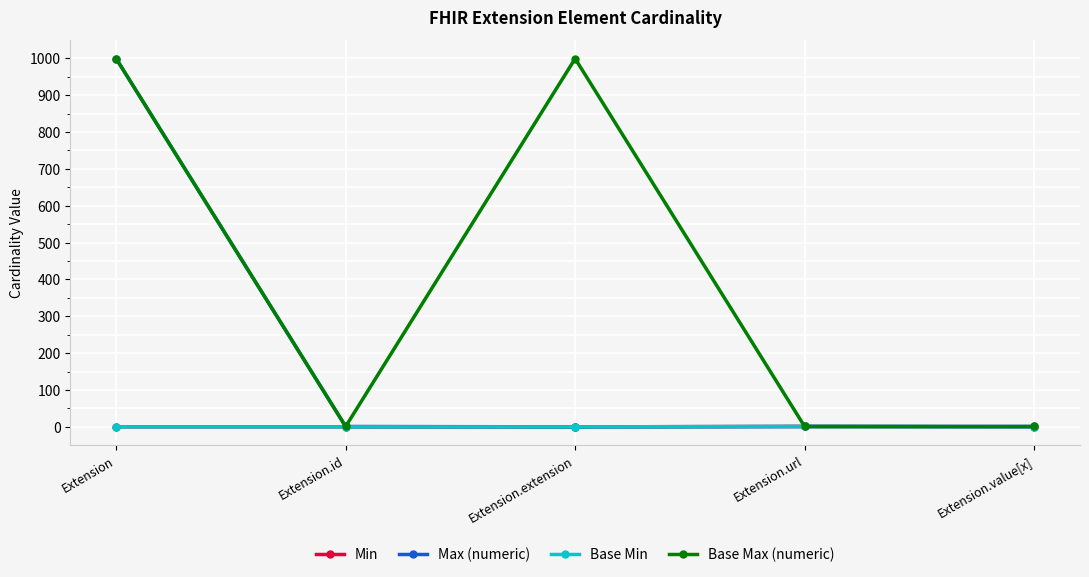

What is the difference between the second highest and minimum values in the Max (numeric) series?

1